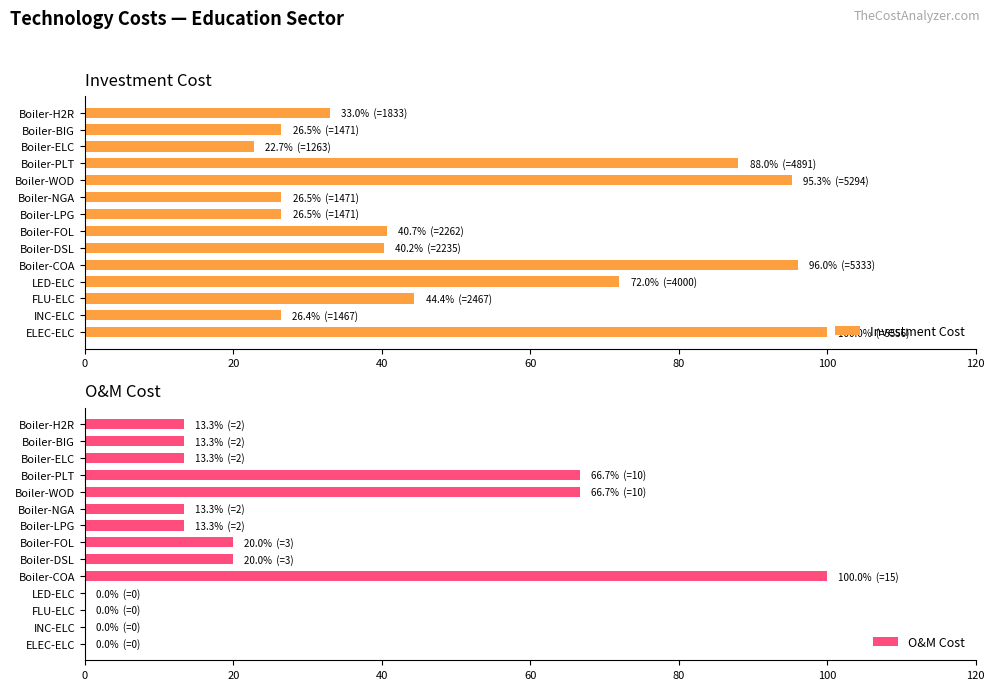

Is it true that Investment Cost equals 27.1 at Boiler-FOL?

False